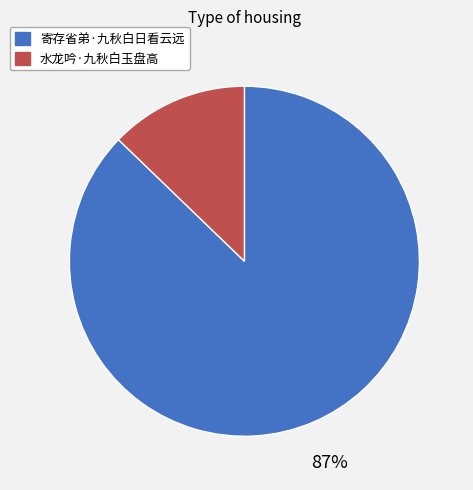

Which category has the smallest portion of the pie?

水龙吟·九秋白玉盘高